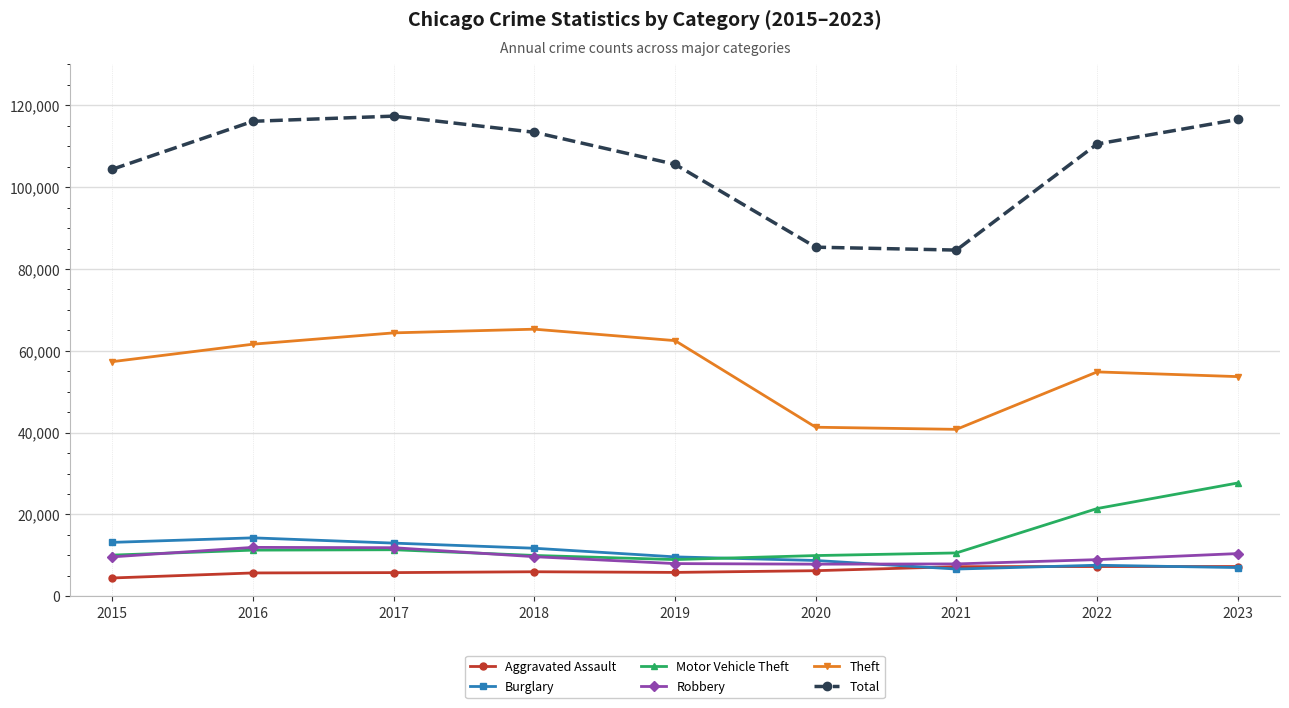

At which label does Burglary first exceed 9638?

2015